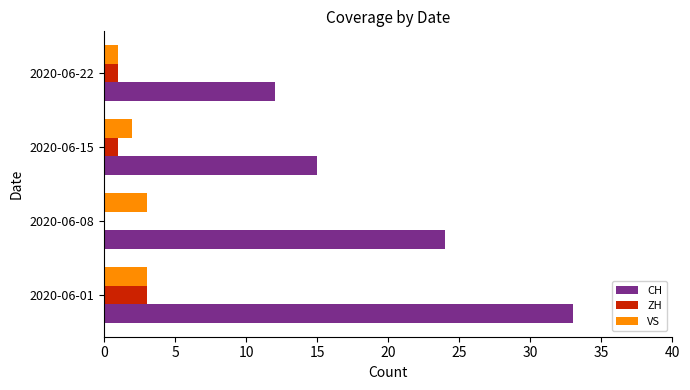

What is the average value of the CH series?

21